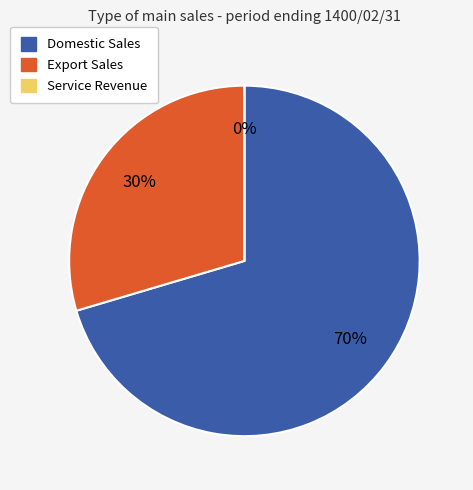

Which slice is the smallest?

جمع درآمد خدمات